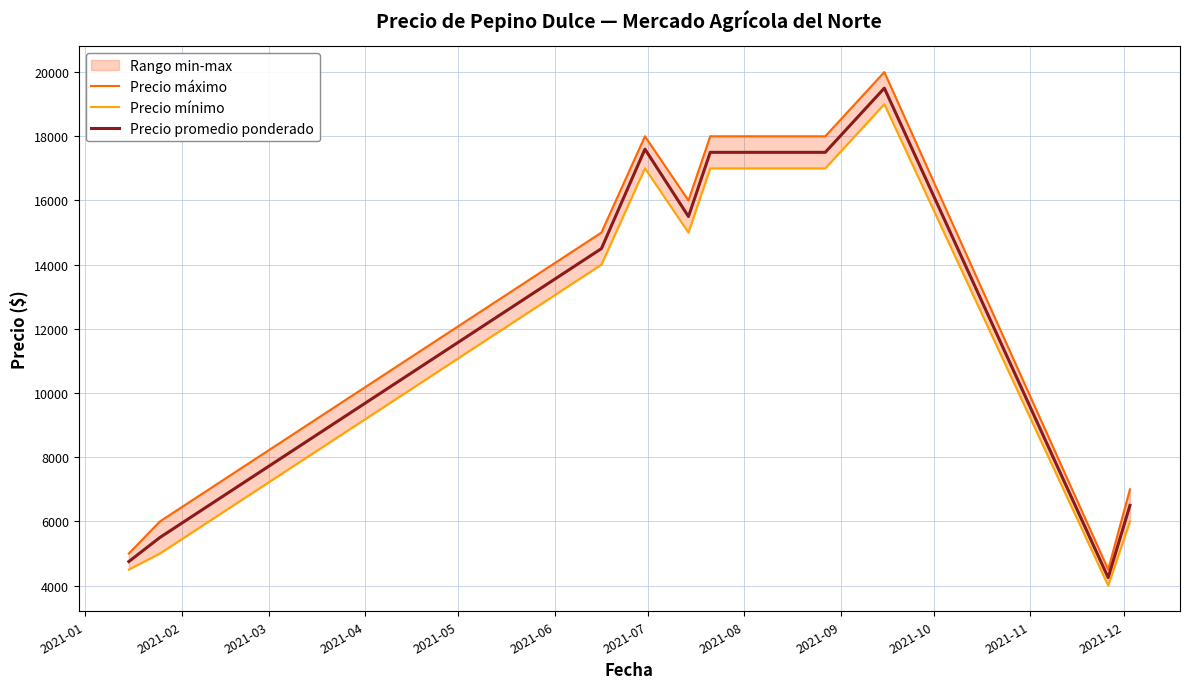

True or false: Precio mínimo has a value of 25796 at 2021-09.

False